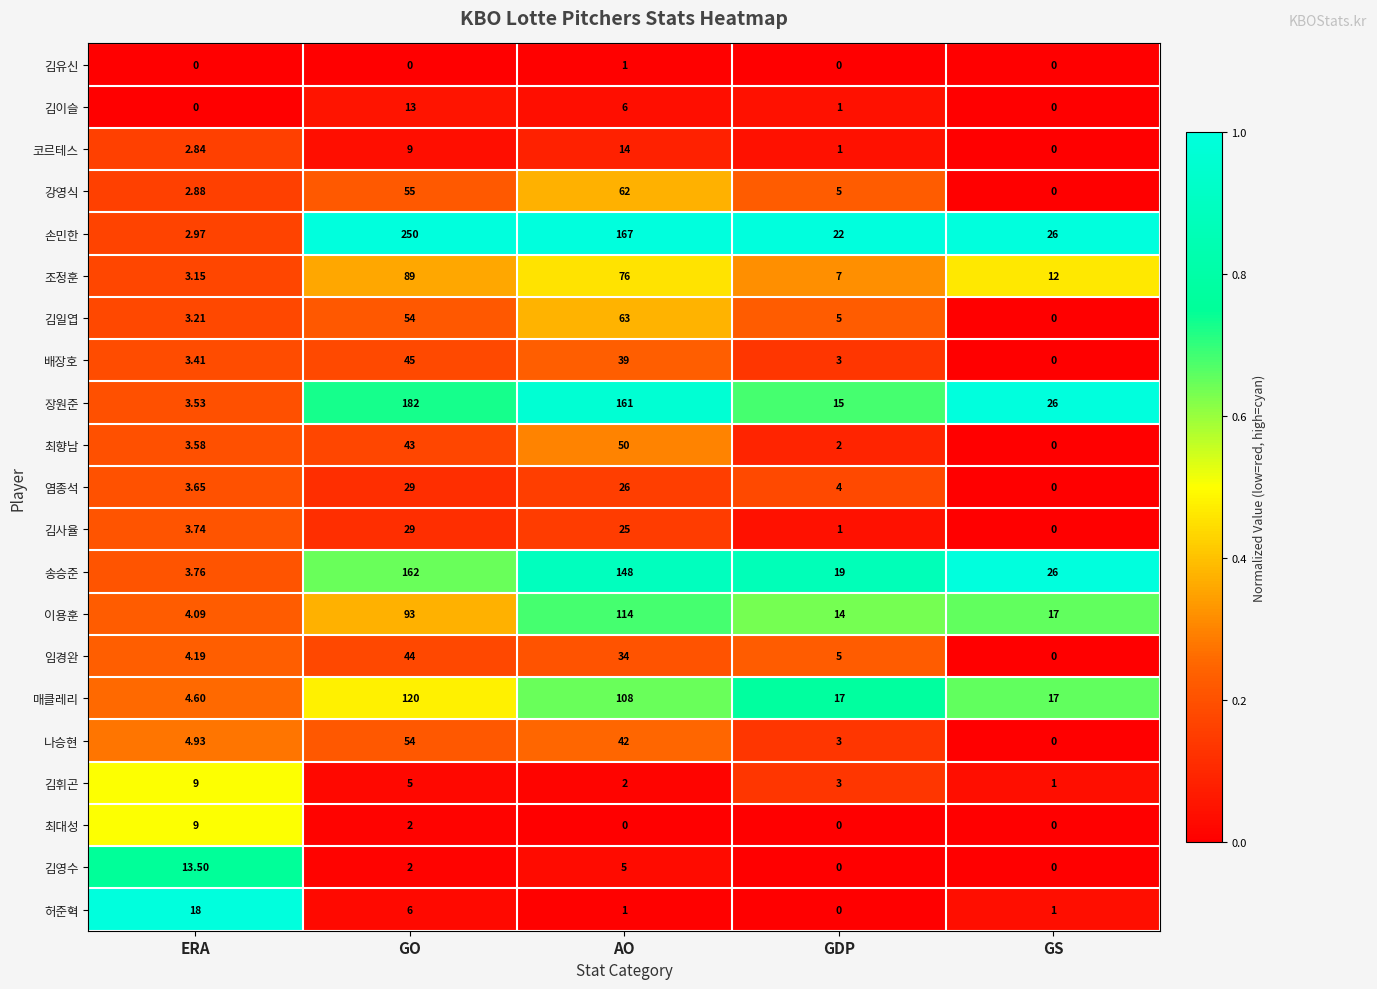

What is the total value across all series at GS?

126.0